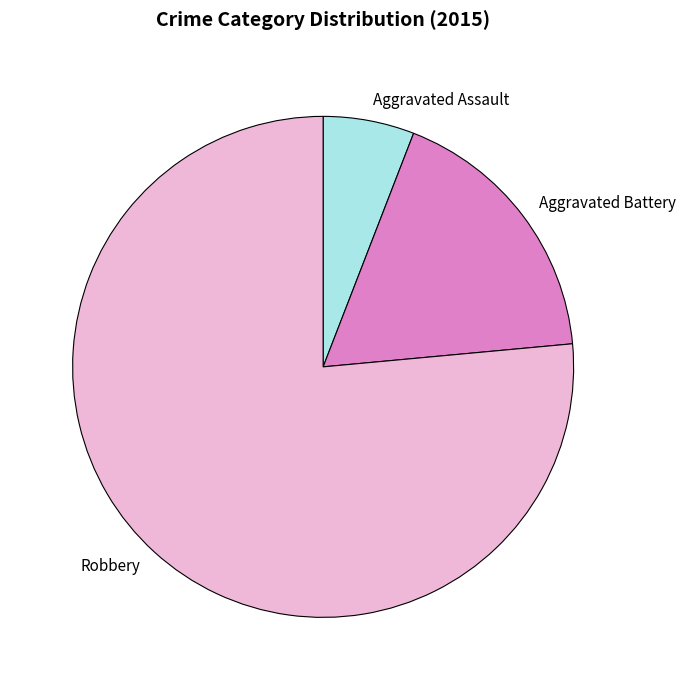

Combined, do Aggravated Battery and Robbery account for over 50%?

Yes